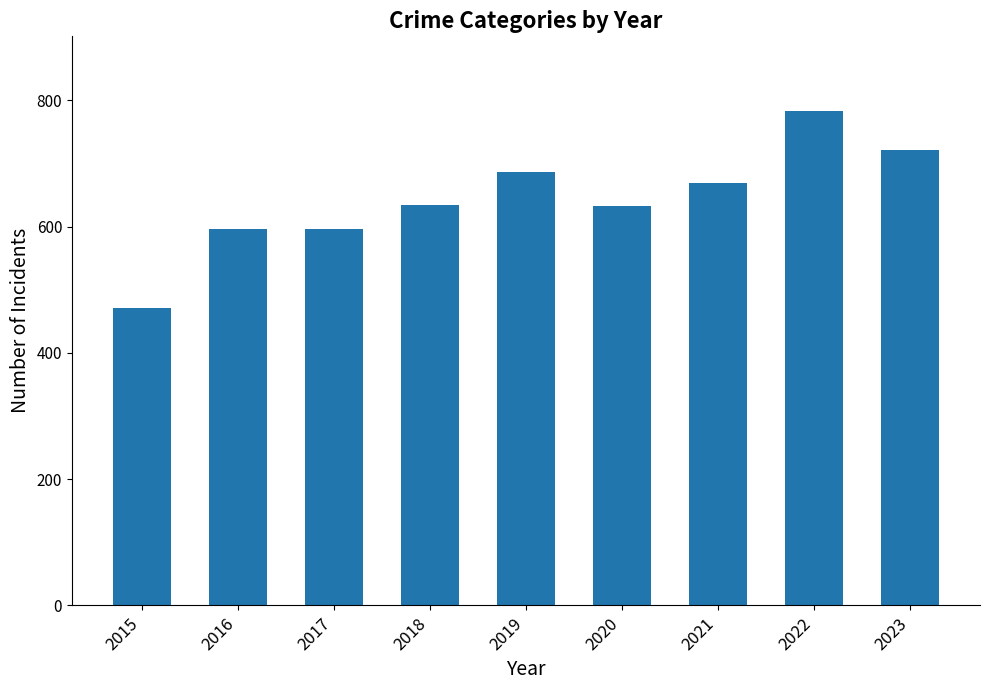

The chart shows a value of 596 at 2016. True or false?

True